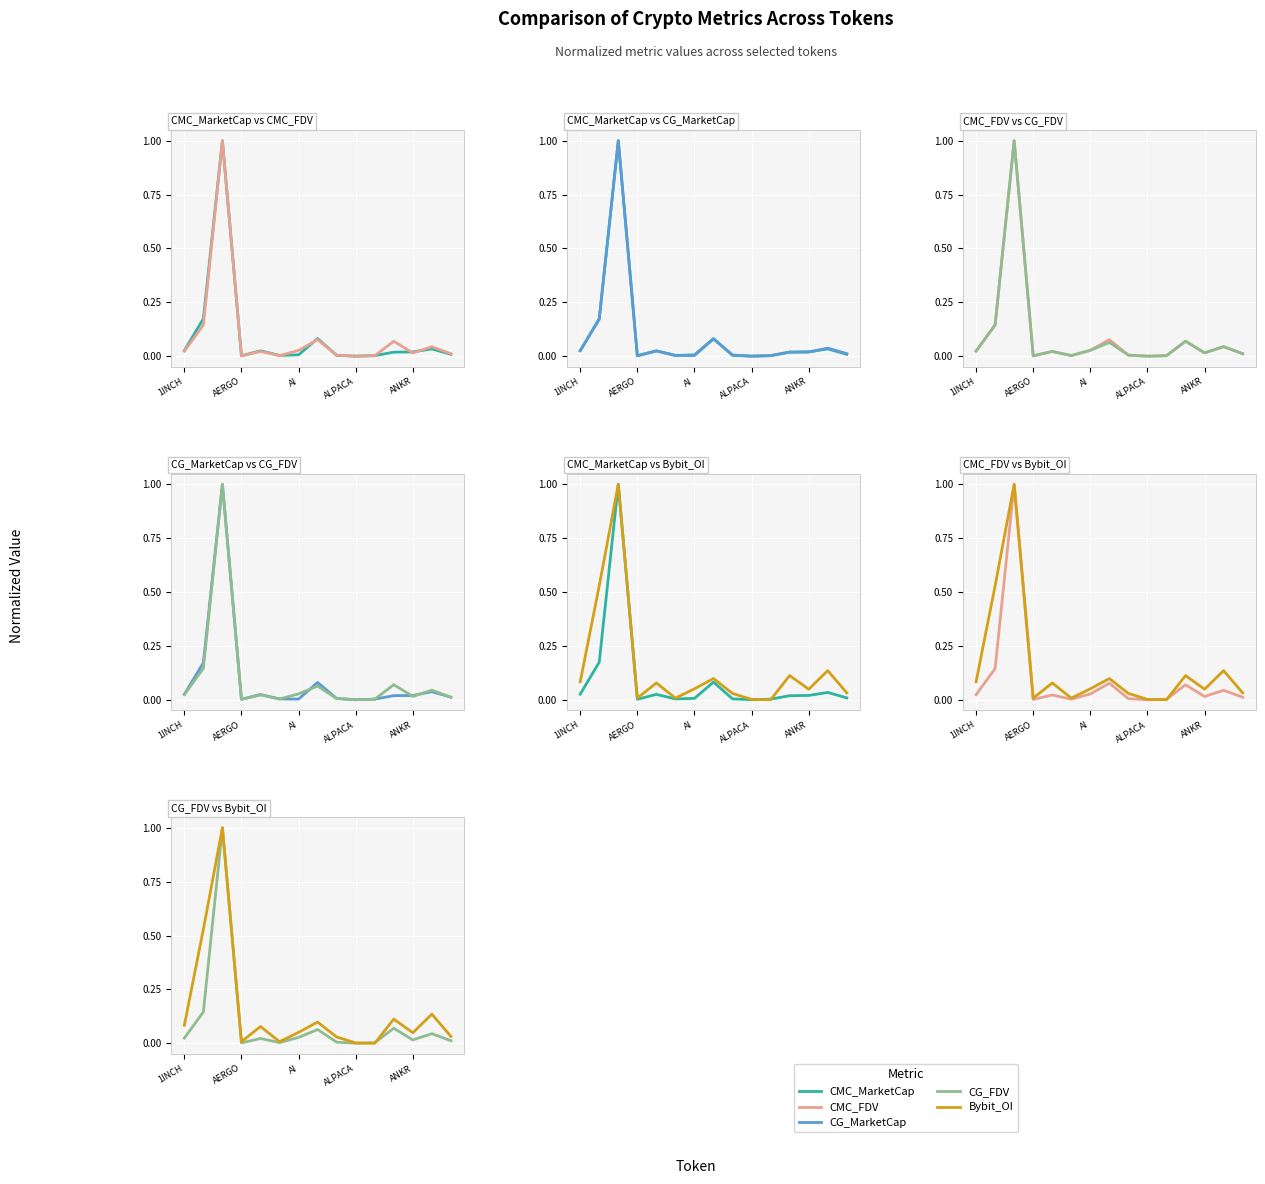

What is the difference between the highest and lowest values at 13?

0.1